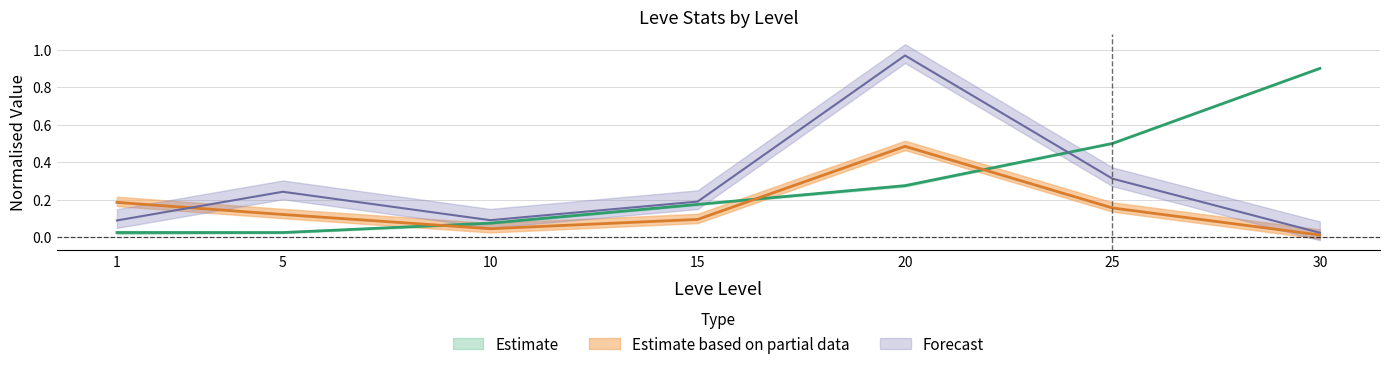

Does the chart display data point markers on the line(s)?

No